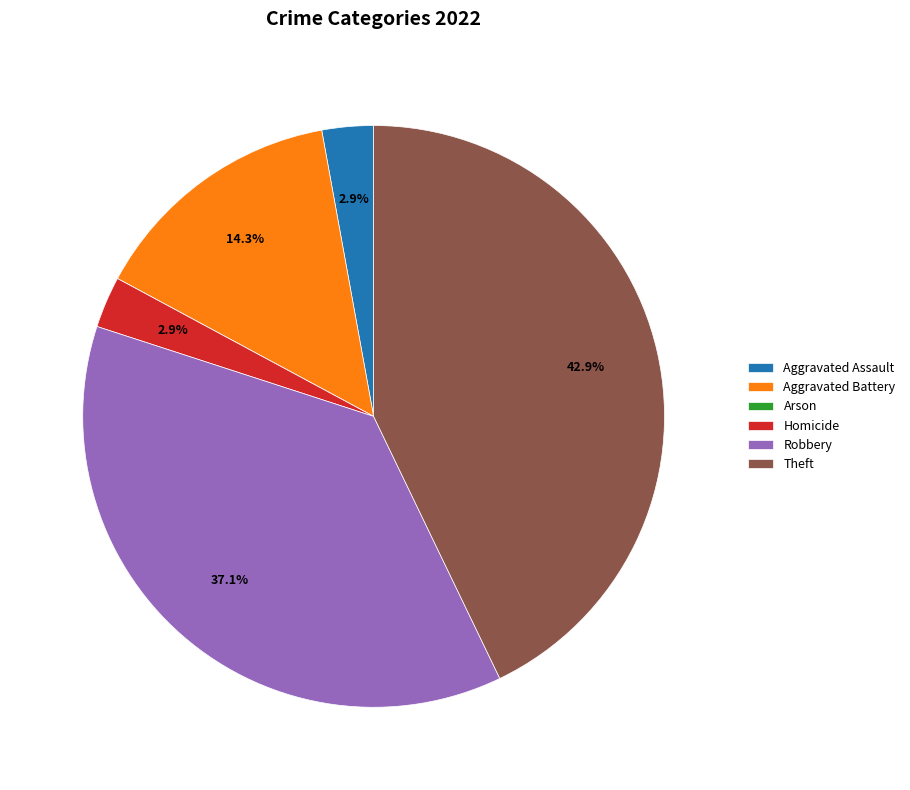

What is the largest slice in the pie chart?

Theft